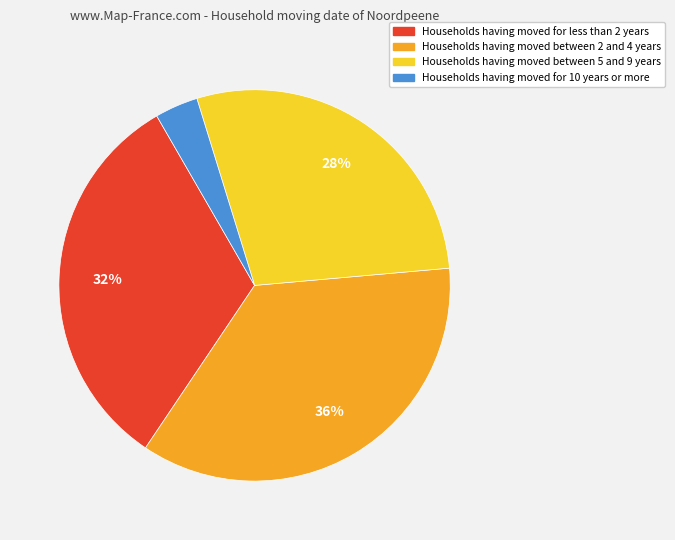

What percentage is the Households having moved between 2 and 4 years slice, to the nearest percent?

36%